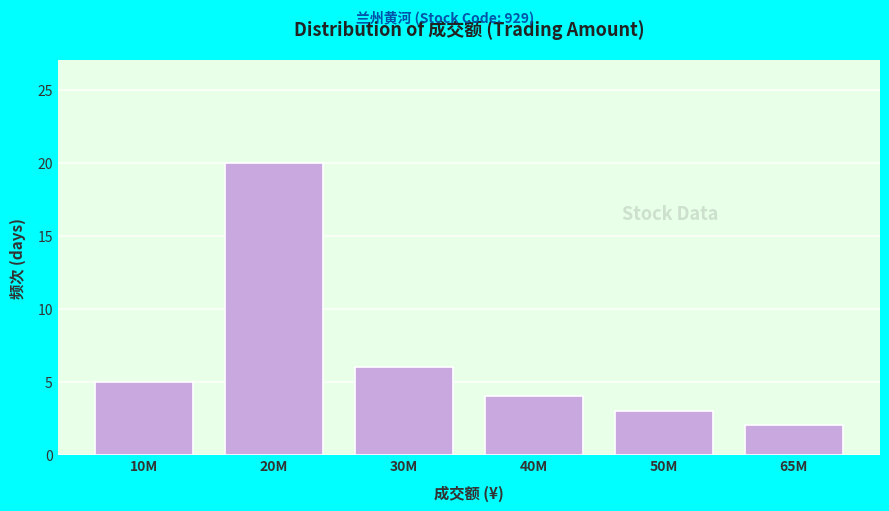

Reading left to right, extract all data points from this chart.

10M=5	20M=20	30M=6	40M=4	50M=3	65M=2